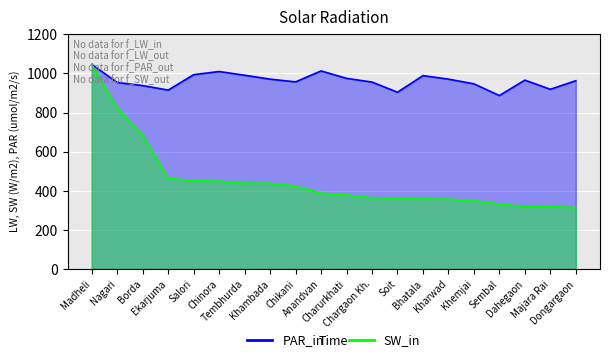

How many lines are shown in the chart?

2